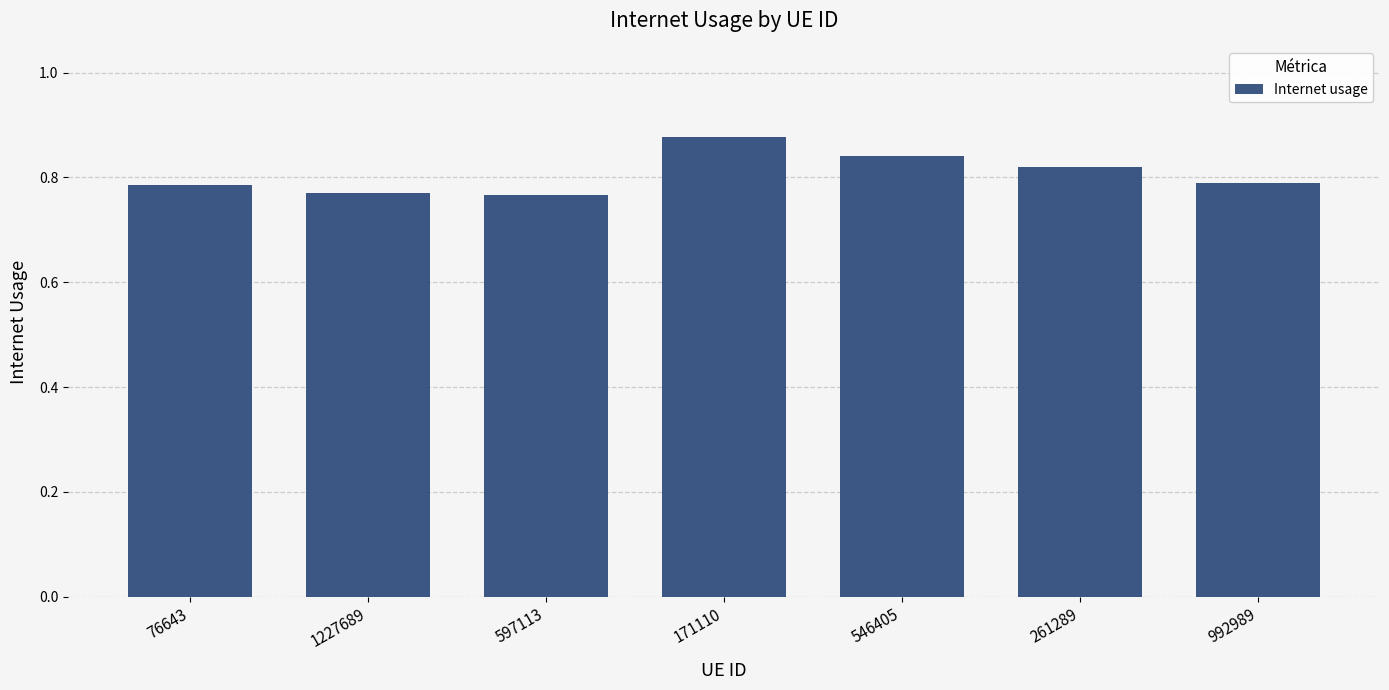

What is the difference between the second highest and second lowest values?

0.1